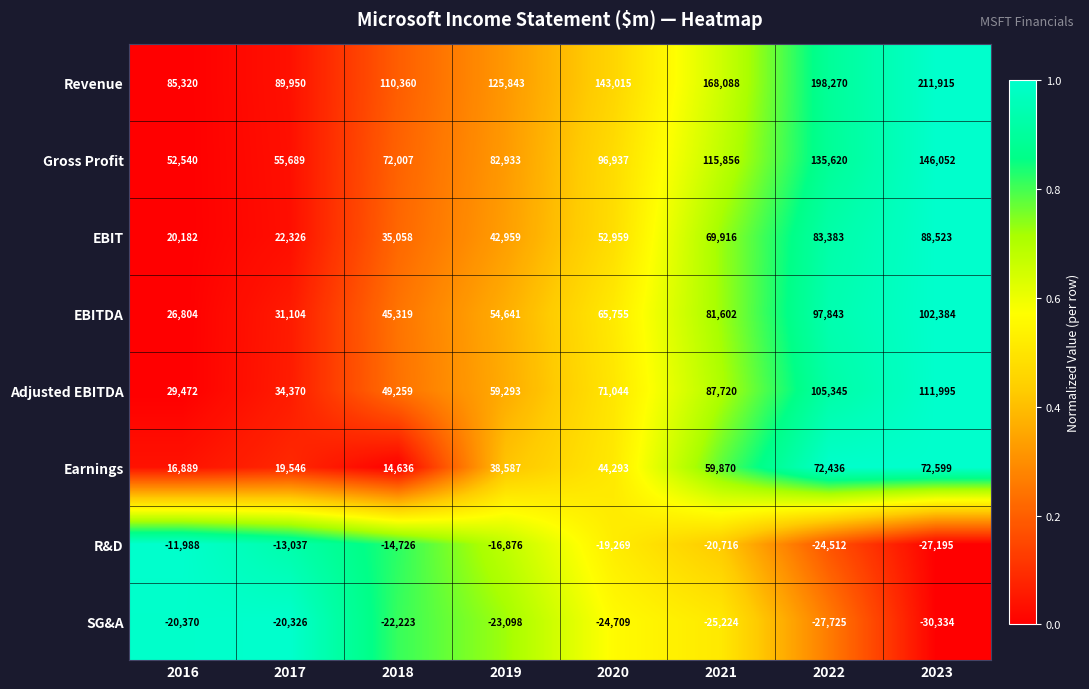

Read the Gross Profit value at 2016.

52540